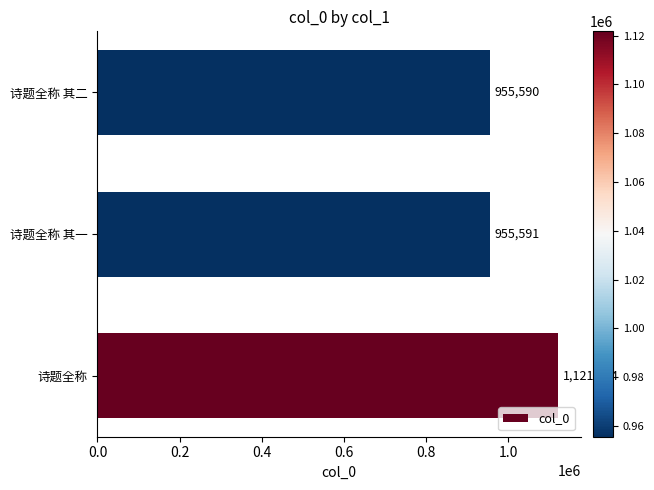

What is the average value?

1010968